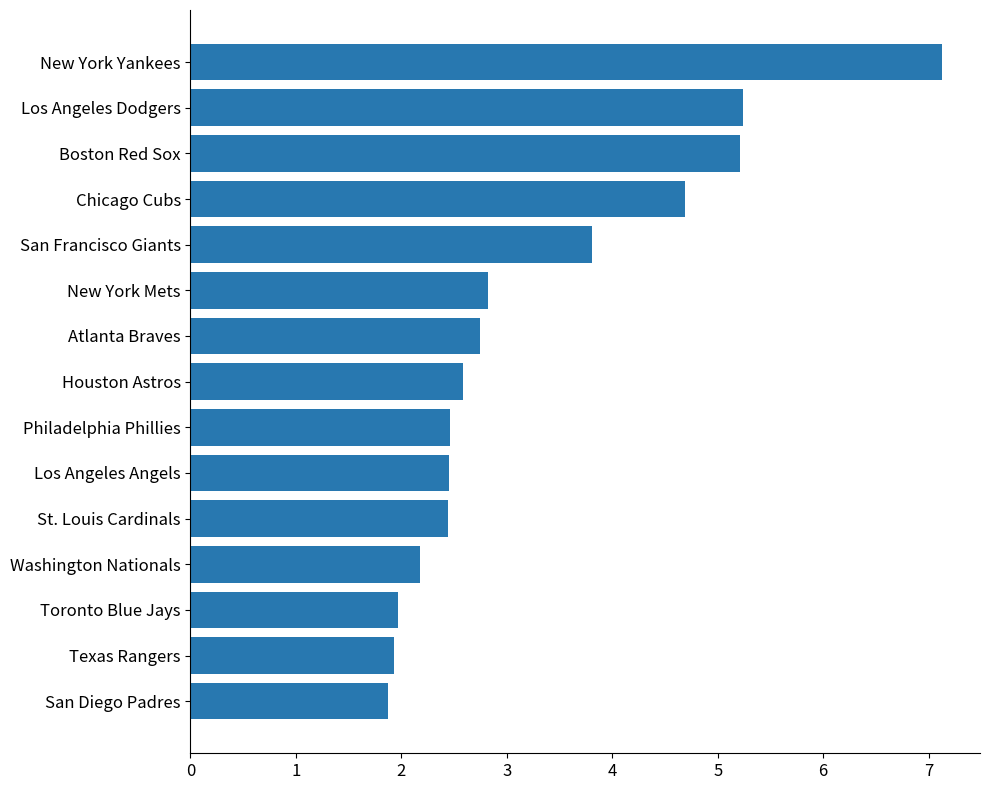

The chart shows a value of 2.2 at Washington Nationals. True or false?

True